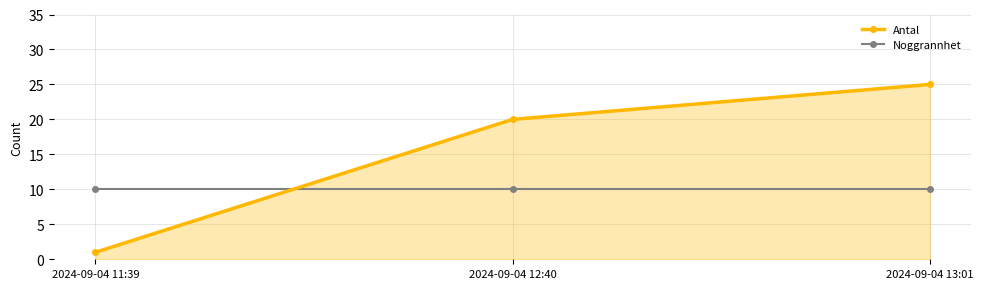

Count the Antal values in the range 1 to 25.

3